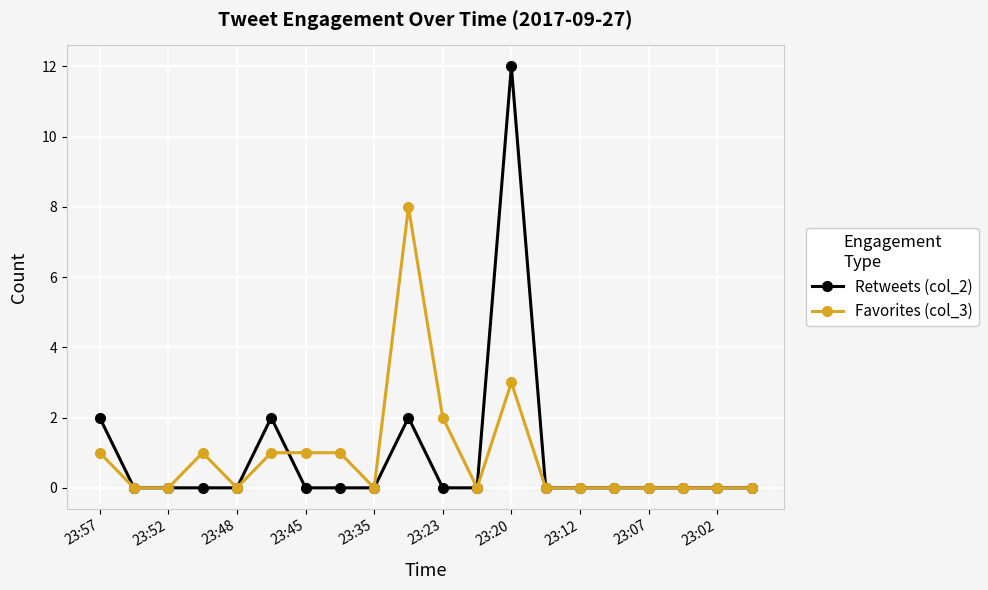

Which series has the largest range (max minus min)?

Retweets (col_2)